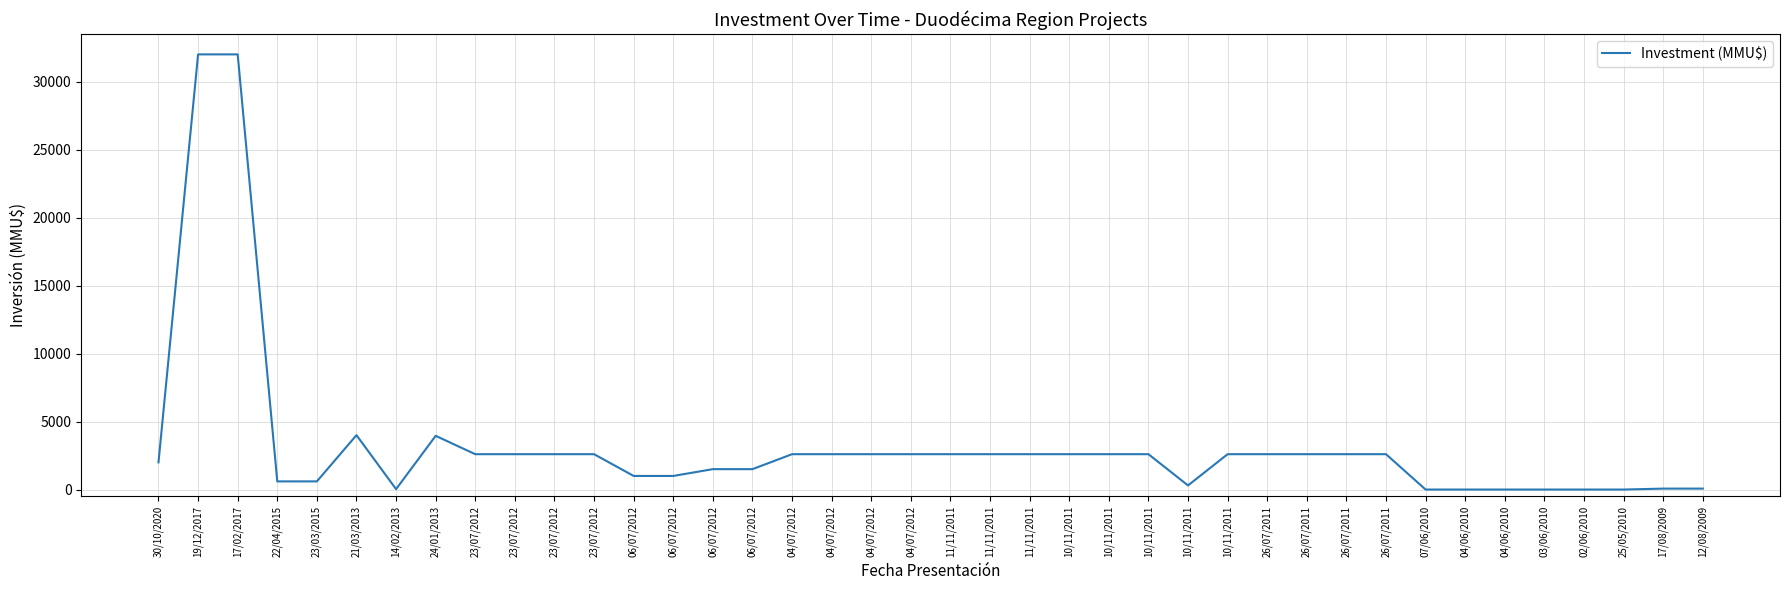

The value at 30/10/2020 is 1305. True or false?

False